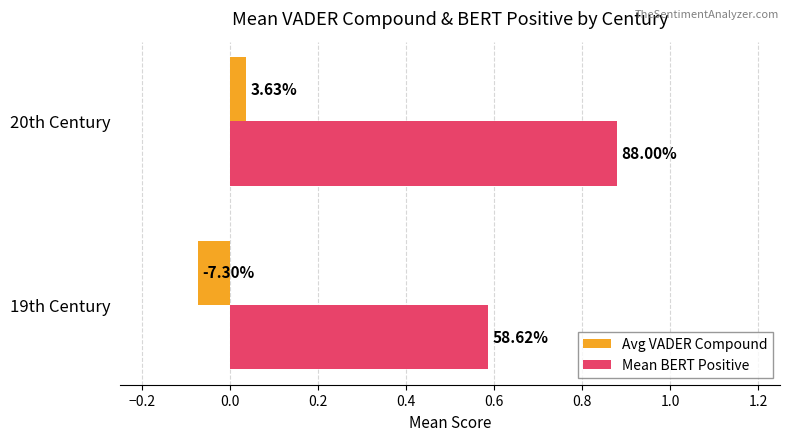

What are all the series names shown in the legend?

Avg VADER Compound, Mean BERT Positive